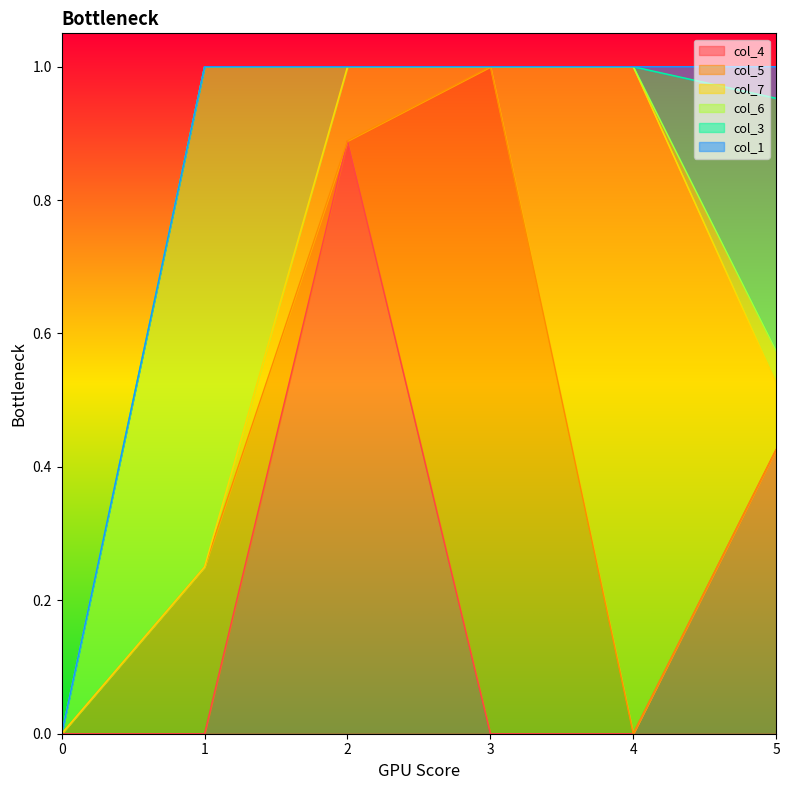

Which has a higher value, 3 or 5?

5